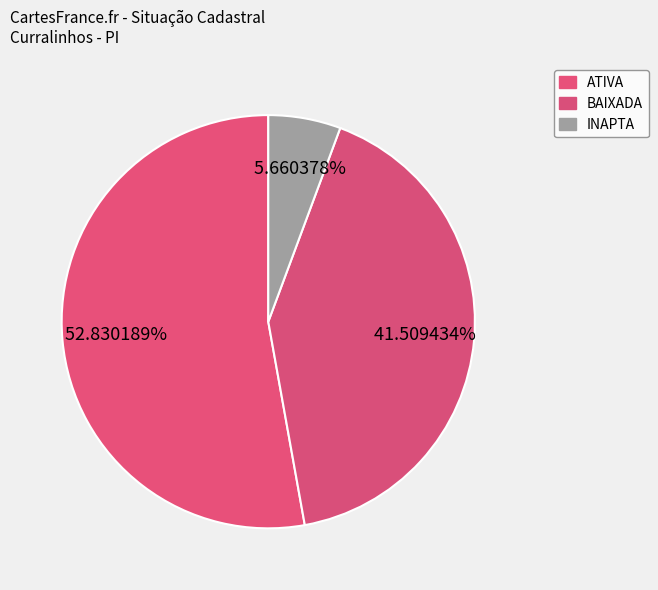

Approximately how many times larger is the value at ATIVA compared to BAIXADA?

1.3